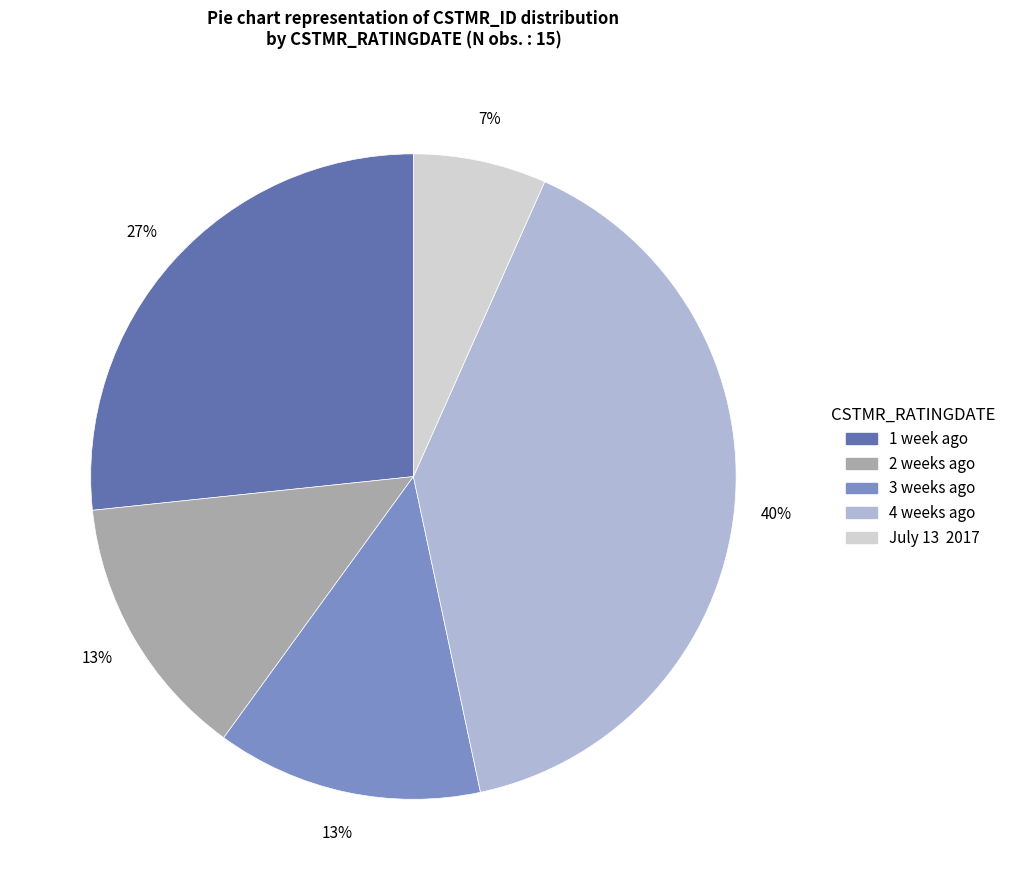

Which slice is the largest?

4 weeks ago